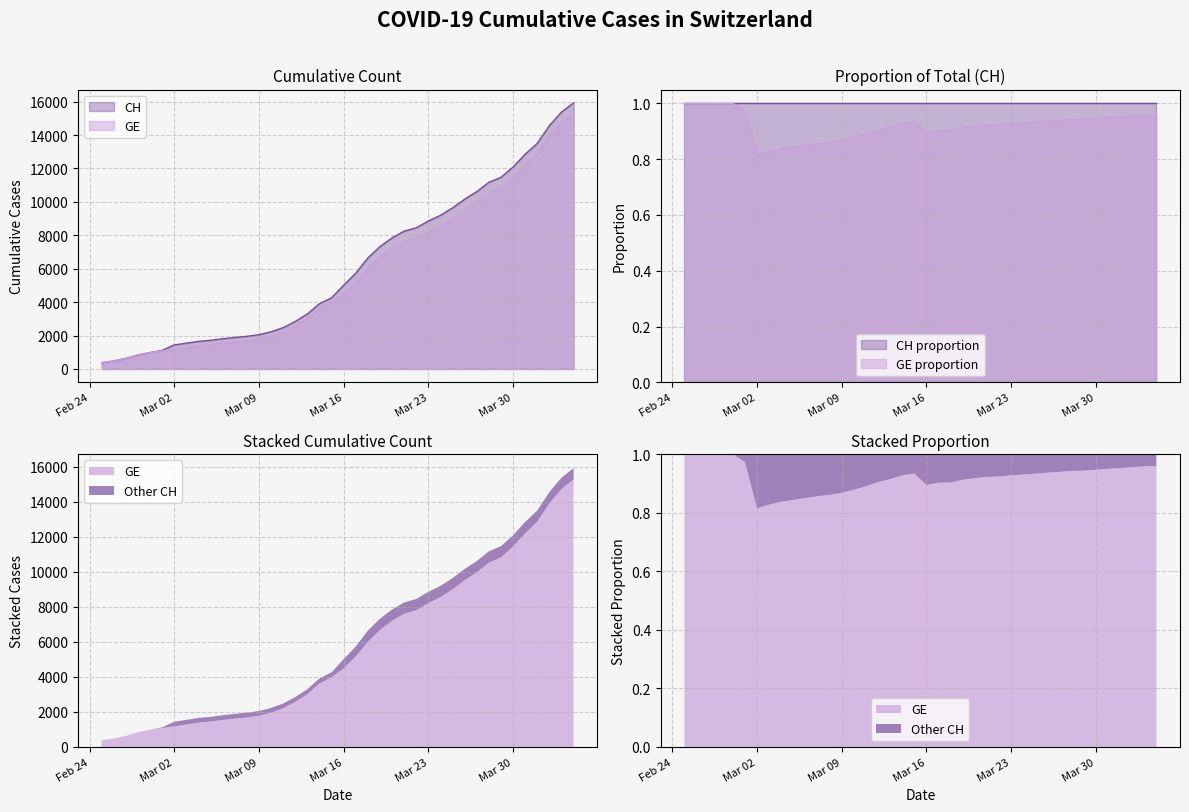

Reading left to right, extract all data points from this chart.

CH: 375	479	630	840	981	1113	1436	1544	1652	1715	1809	1885	1952	2051	2226	2472	2845	3291	3908	4259	5012	5731	6644	7323	7847	8249	8449	8855	9196	9642	10162	10613	11175	11467	12086	12852	13505	14561	15375	15926
GE: 375	479	630	840	981	1083	1171	1278	1384	1447	1538	1614	1681	1780	1955	2201	2574	3010	3627	3978	4485	5174	6002	6681	7205	7607	7807	8213	8554	9000	9520	9971	10533	10825	11444	12210	12863	13919	14733	15284